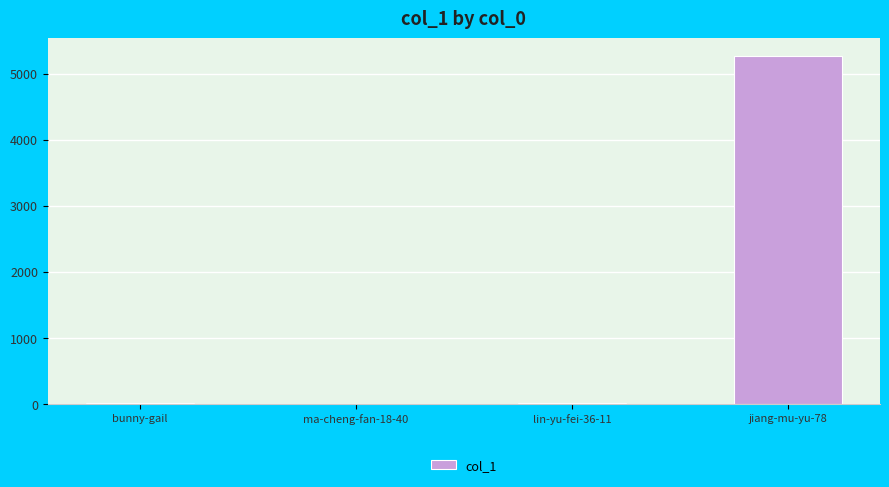

What is the change in value from bunny-gail to lin-yu-fei-36-11?

+4